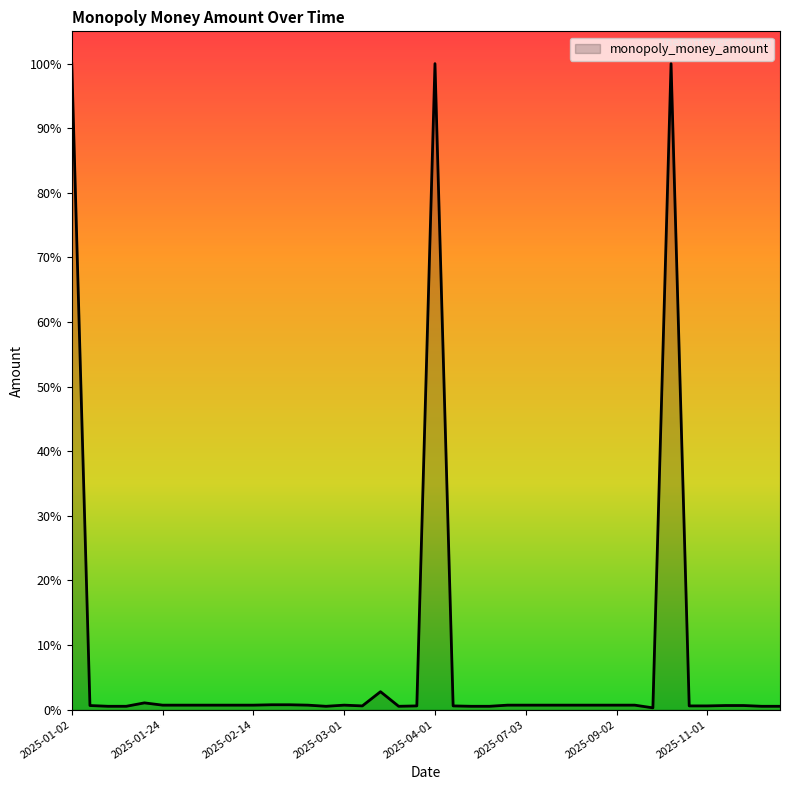

At which label does the data first exceed 6?

2025-01-02